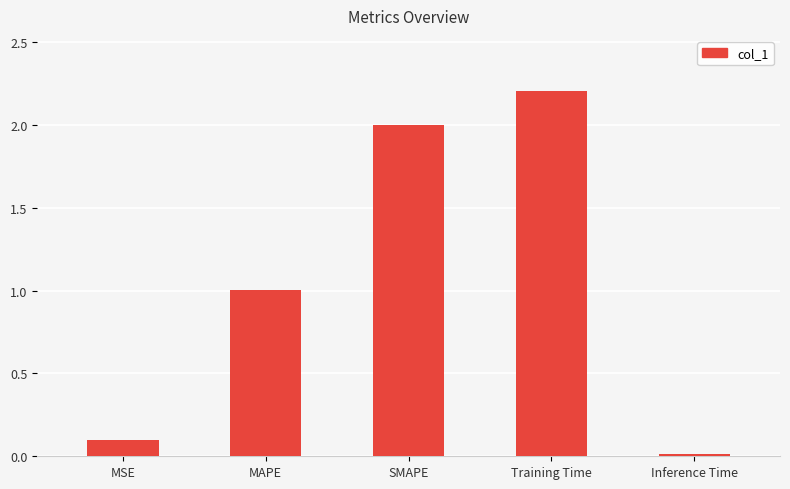

What is the label of the 4th bar from the left?

Training Time